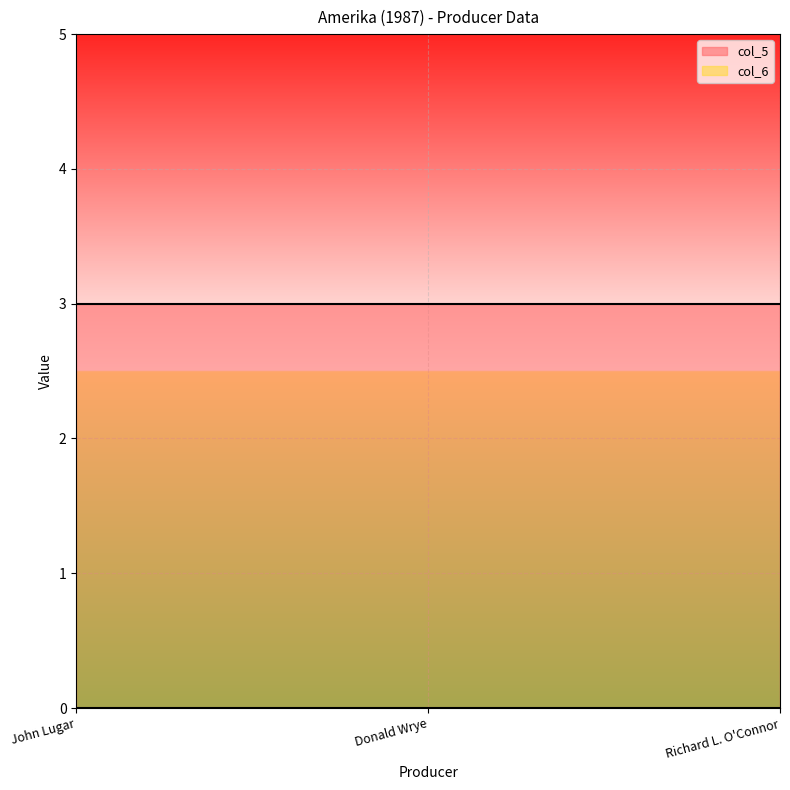

Reading left to right, extract all data points from this chart.

col_5: John Lugar=3	Donald Wrye=3	Richard L. O'Connor=3
col_6: John Lugar=0	Donald Wrye=0	Richard L. O'Connor=0